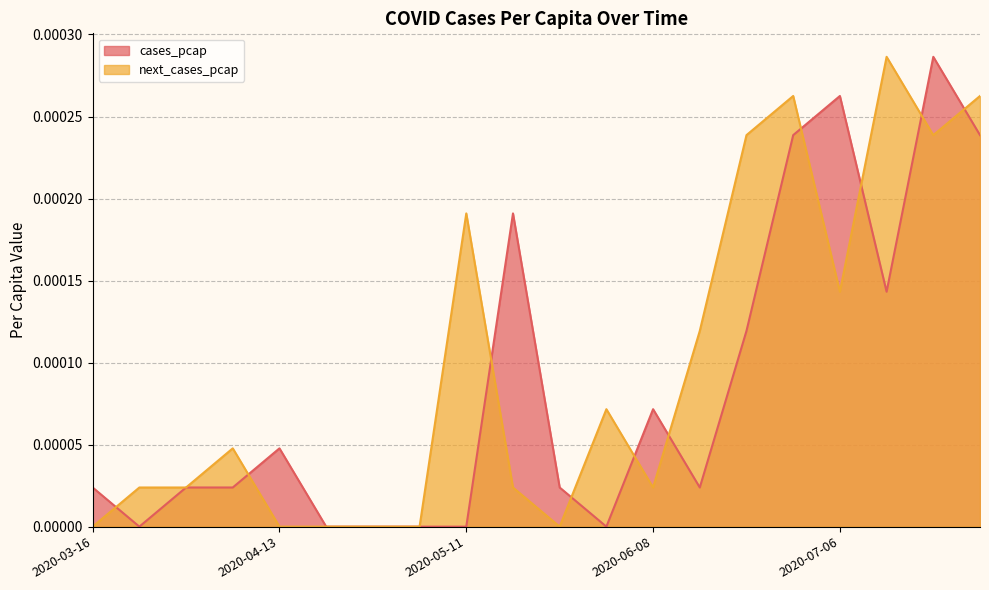

Is it true that next_cases_pcap equals 0.0 at 2020-07-27?

False